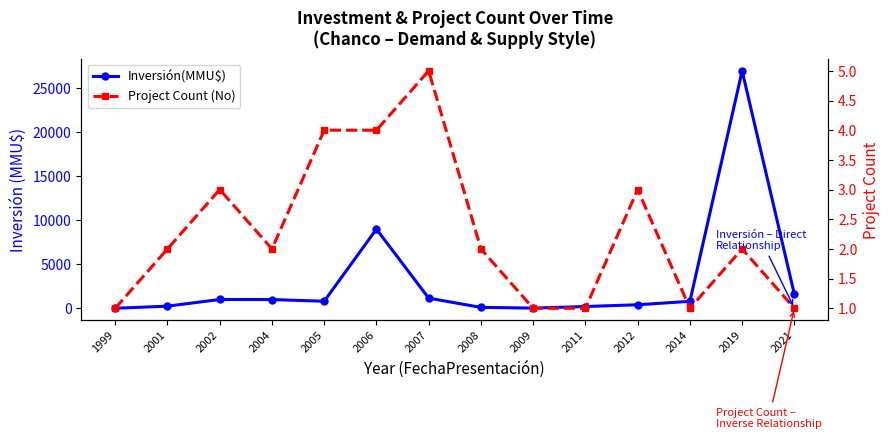

How many data points does each series have?

14